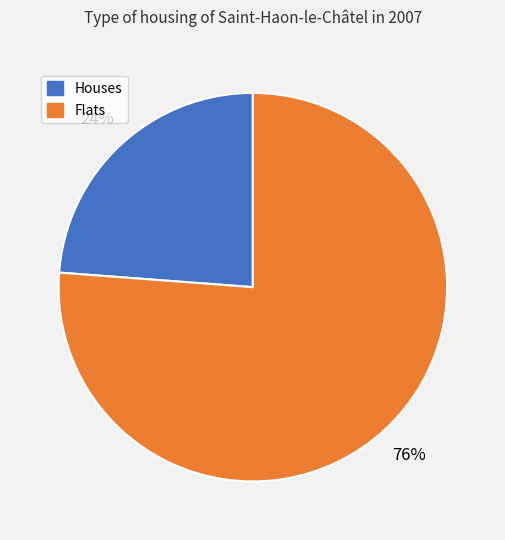

To the nearest percent, what is the average slice percentage?

50%